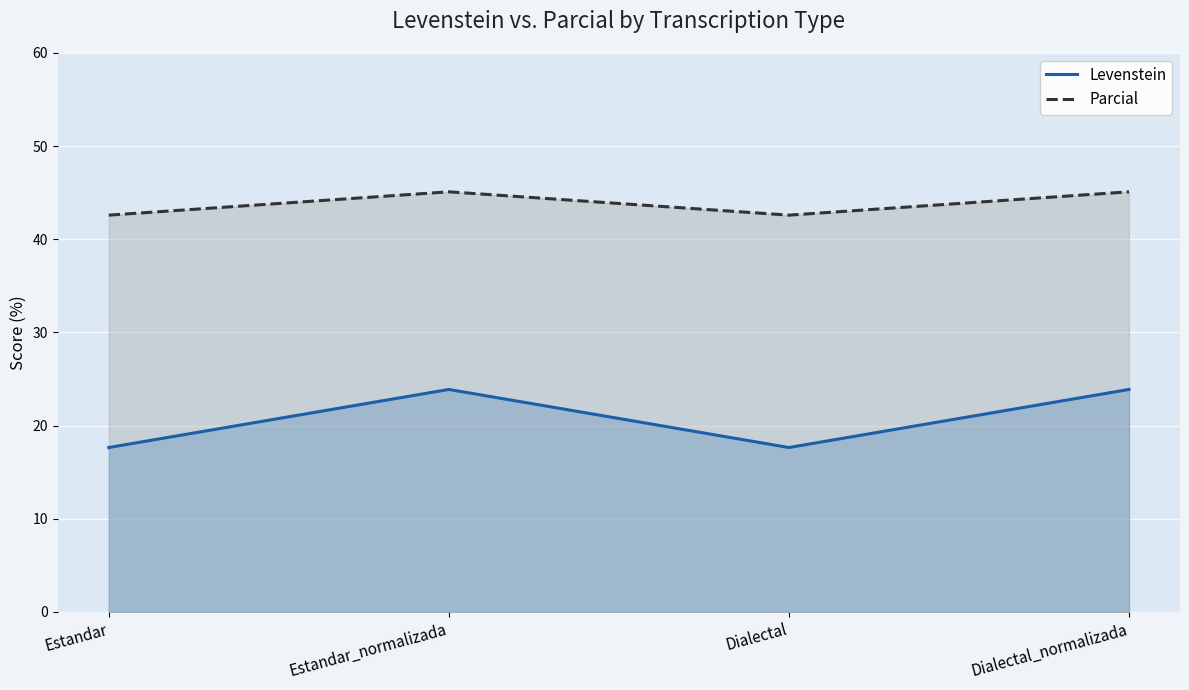

True or false: Parcial has a value of 45.1 at Estandar_normalizada.

True